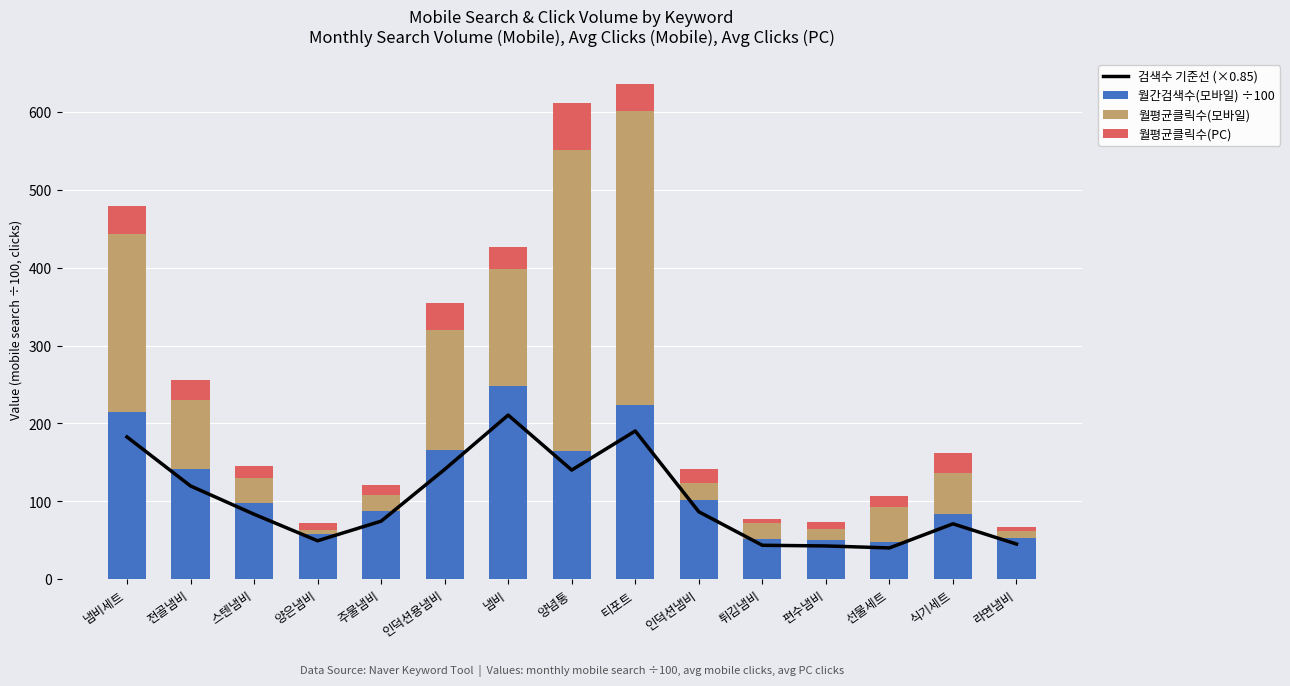

Reading left to right, list all the values displayed in this chart.

검색수 기준선 (×0.85): 182.8	119.8	83.6	49.5	74.6	141.1	210.8	140.2	190.4	86.7	43.7	42.8	40.3	71.2	45.3
월간검색수(모바일) ÷100: 215.0	141.0	98.3	58.2	87.8	166.0	248.0	165.0	224.0	102.0	51.4	50.4	47.4	83.8	53.3
월평균클릭수(모바일): 228.1	88.9	32.0	5.3	20.8	154.1	149.8	385.7	377.7	22.0	20.3	14.7	45.0	52.8	9.3
월평균클릭수(PC): 35.5	26.5	15.4	8.3	13.1	35.0	28.7	61.3	34.5	17.0	5.9	9.1	14.7	24.9	4.9